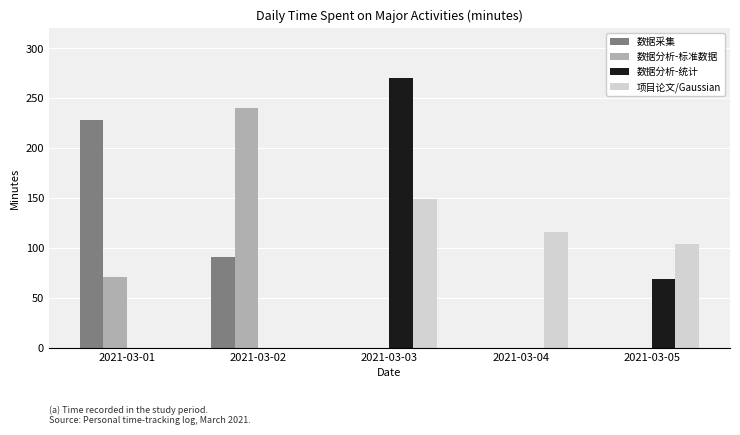

What is the sum of all 数据采集 values?

319